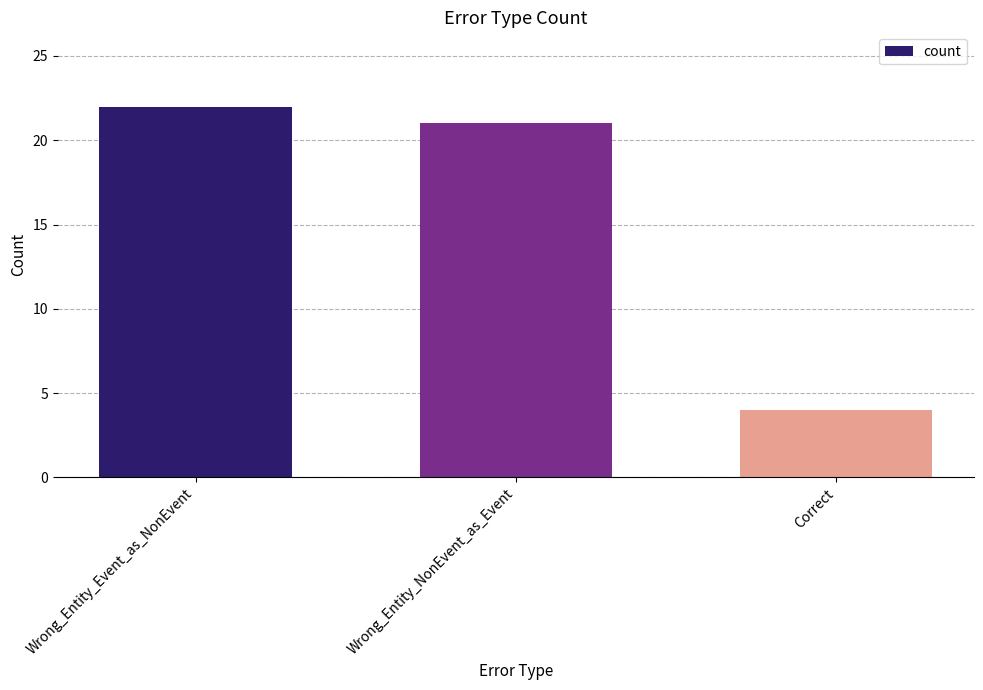

What is the average value?

16